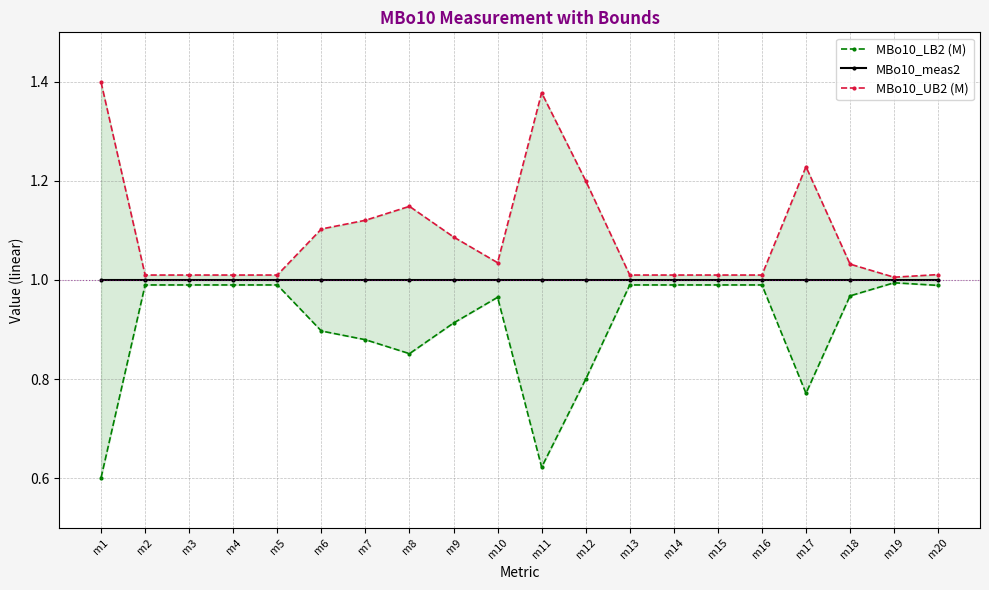

True or false: MBo10_meas2 and MBo10_LB2 (M) intersect in this chart.

False